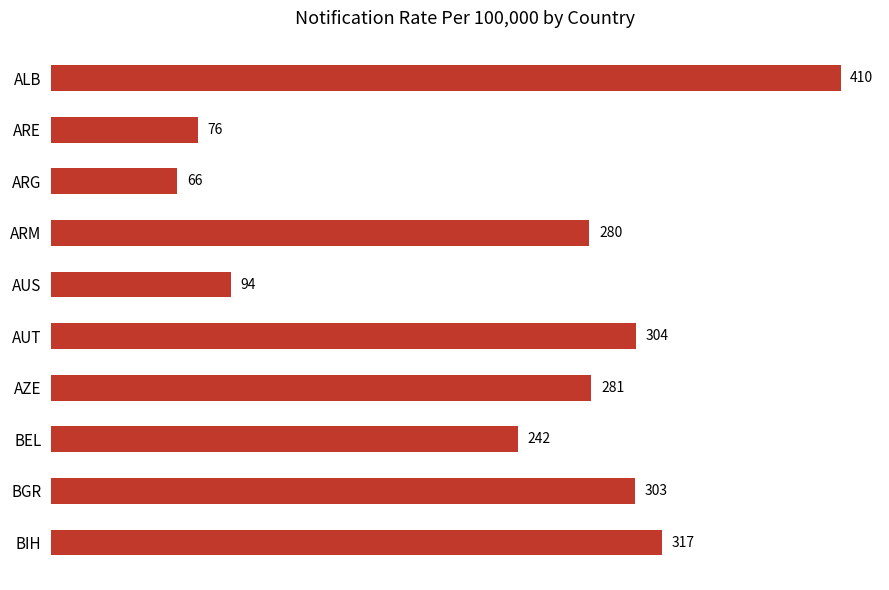

What is the label of the 7th bar from the top?

AZE